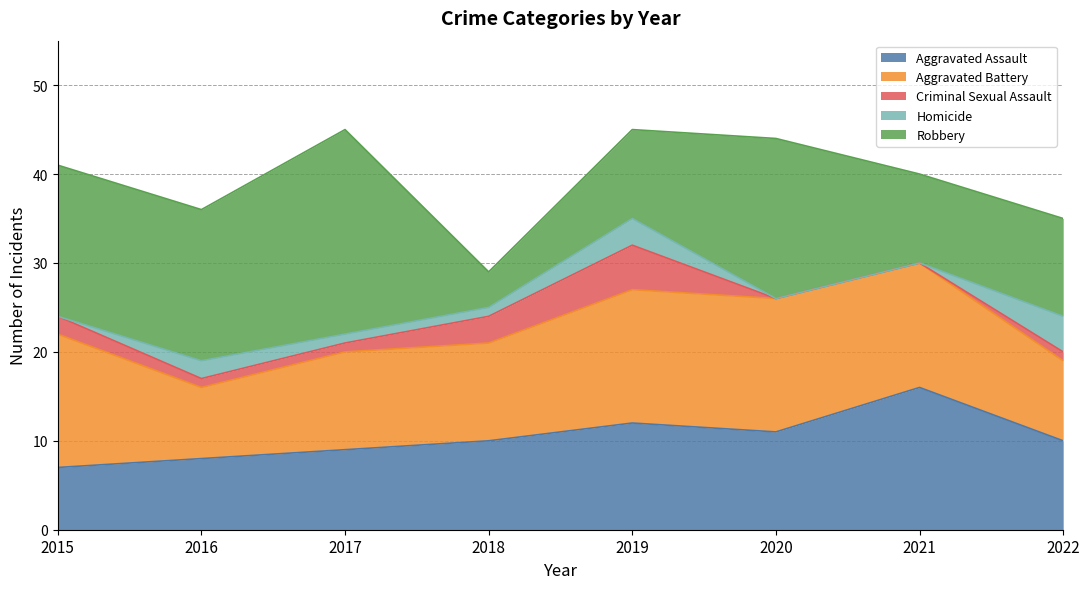

Does the chart have visible grid lines?

Yes